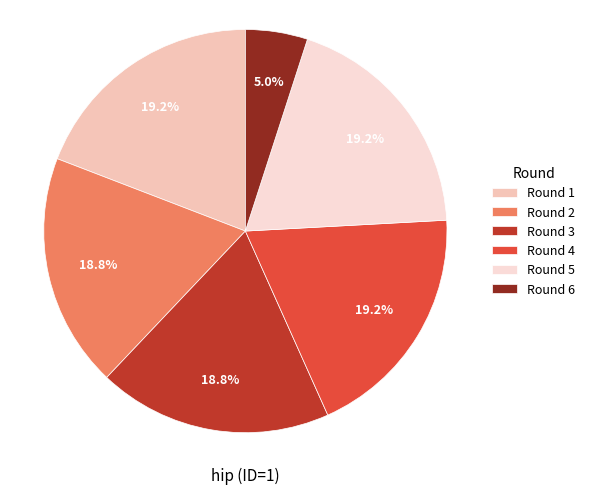

Rank the categories by value from highest to lowest.

1, 4, 5, 2, 3, 6